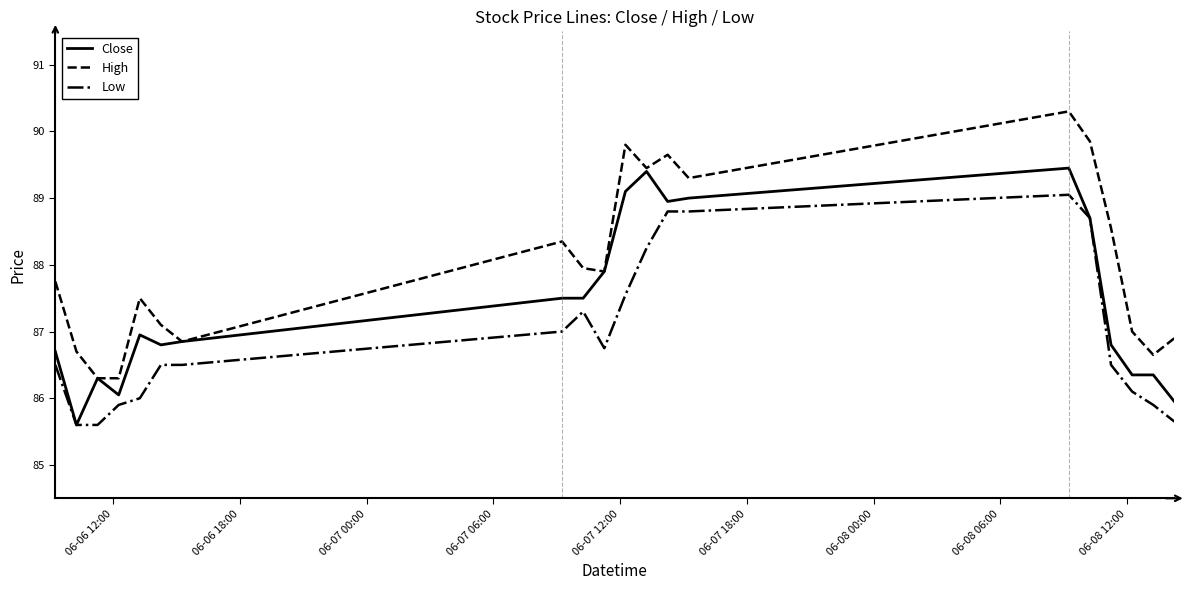

True or false: High and Low cross at least once.

False